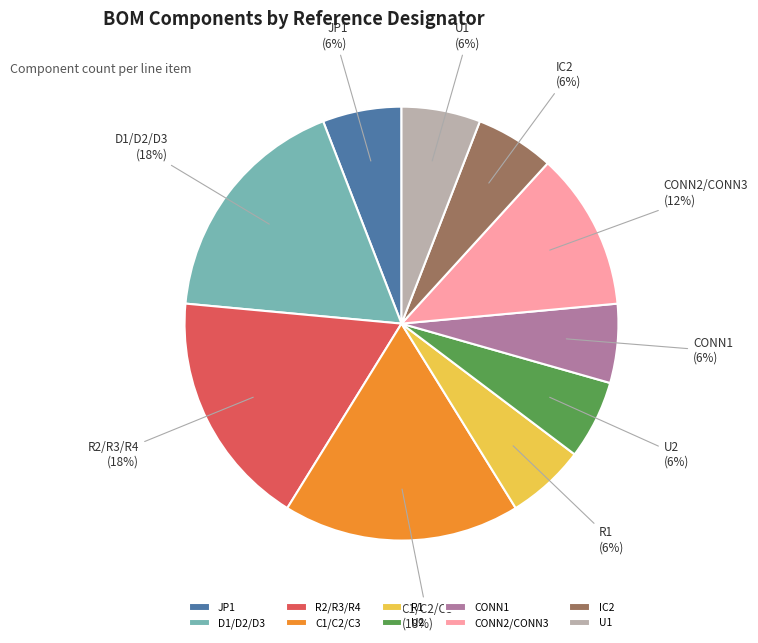

To the nearest percent, what percentage of the pie is D1/D2/D3?

18%